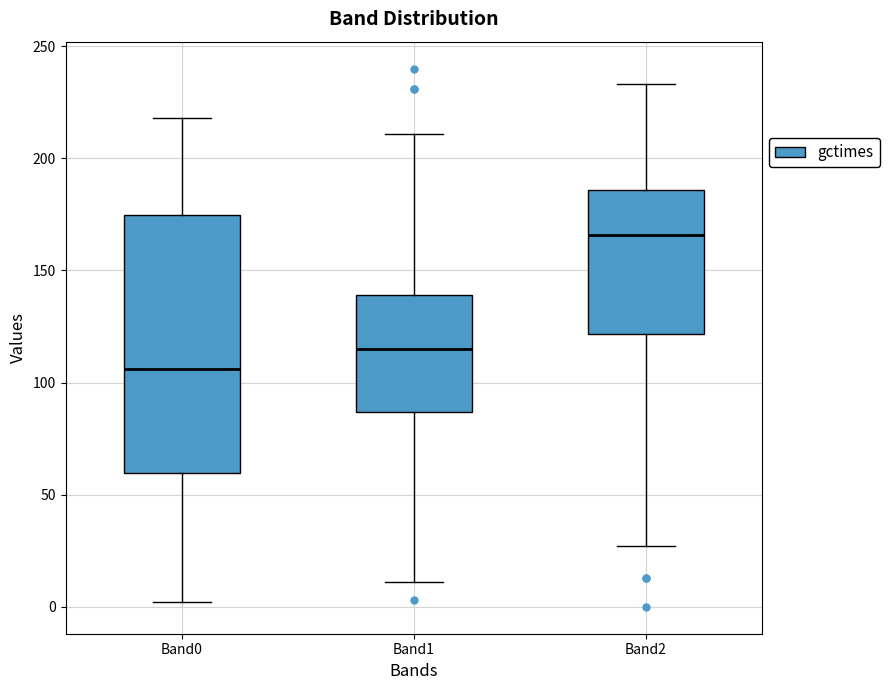

Reading left to right, read every box against the y-axis: the position of its median line, the range the box covers, and the ends of its whiskers. The values are not printed on the chart, so give them approximately, as read against the axis.

Band0: median 105, box 60 to 175, whiskers 0 to 220
Band1: median 115, box 85 to 140, whiskers 10 to 210
Band2: median 165, box 120 to 185, whiskers 25 to 235